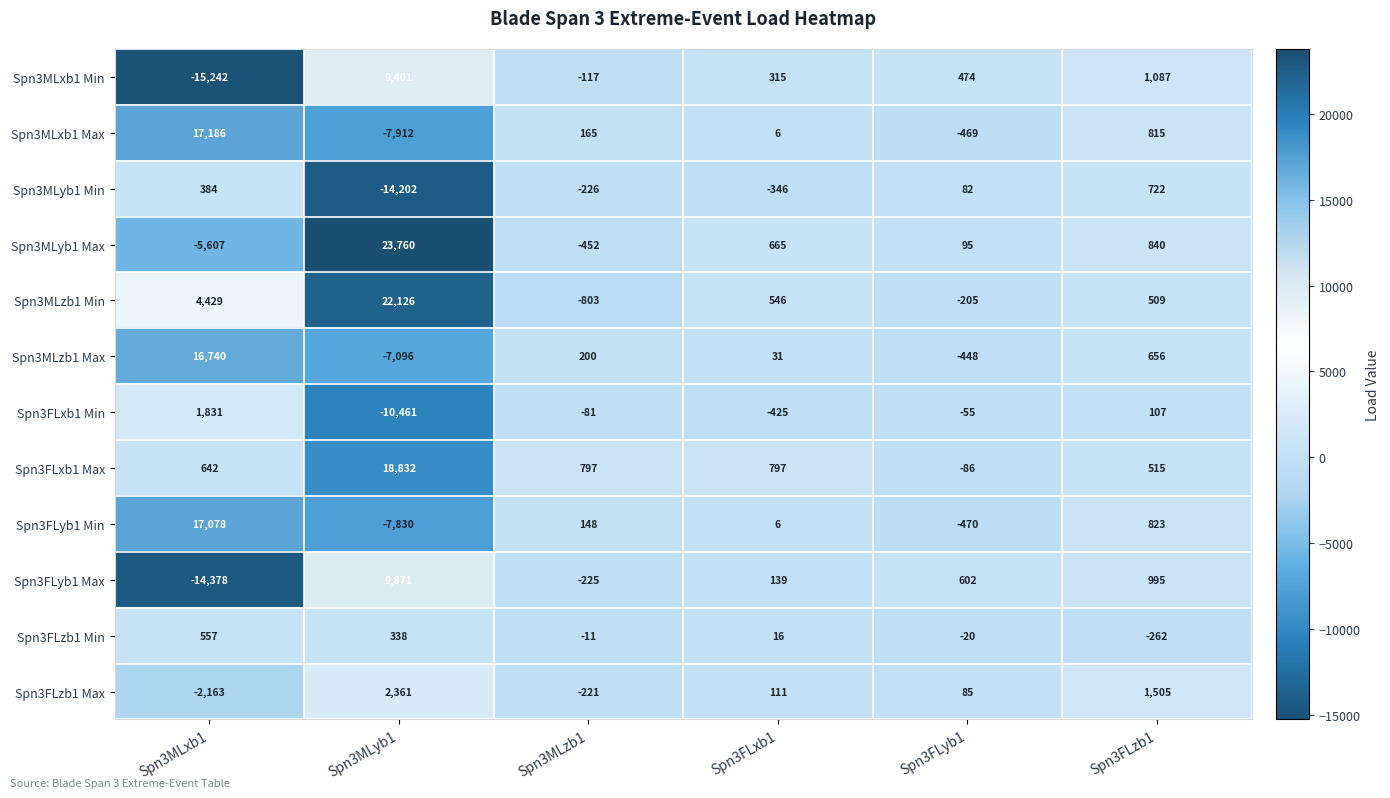

List the series in order of their peak value, highest first.

Spn3MLyb1 Max, Spn3MLzb1 Min, Spn3FLxb1 Max, Spn3MLxb1 Max, Spn3FLyb1 Min, Spn3MLzb1 Max, Spn3FLyb1 Max, Spn3MLxb1 Min, Spn3FLzb1 Max, Spn3FLxb1 Min, Spn3MLyb1 Min, Spn3FLzb1 Min